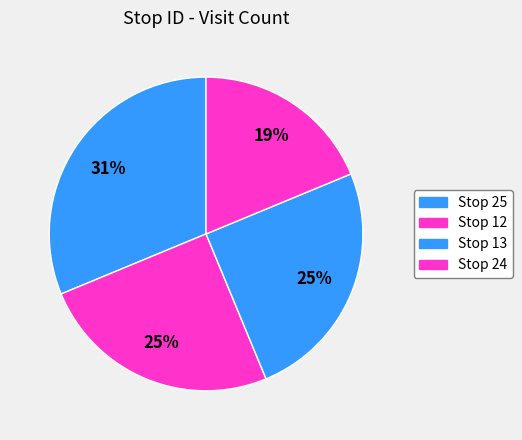

Count the number of slices in the pie.

4